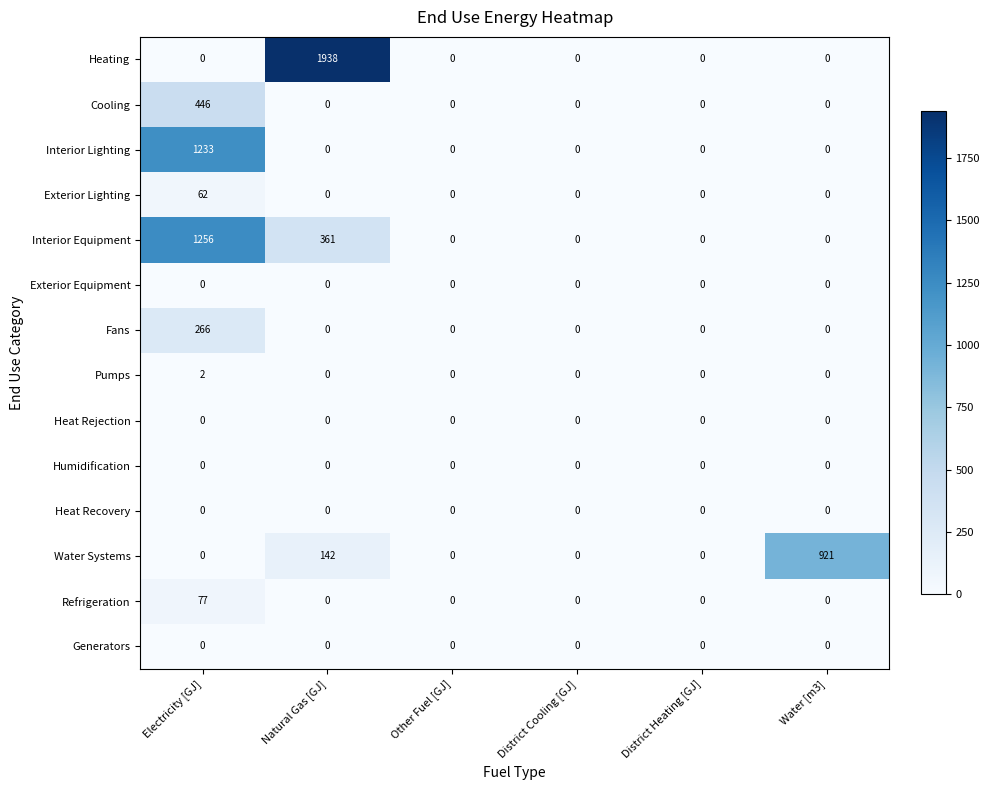

Which category has the highest value in the Fans series?

Electricity [GJ]